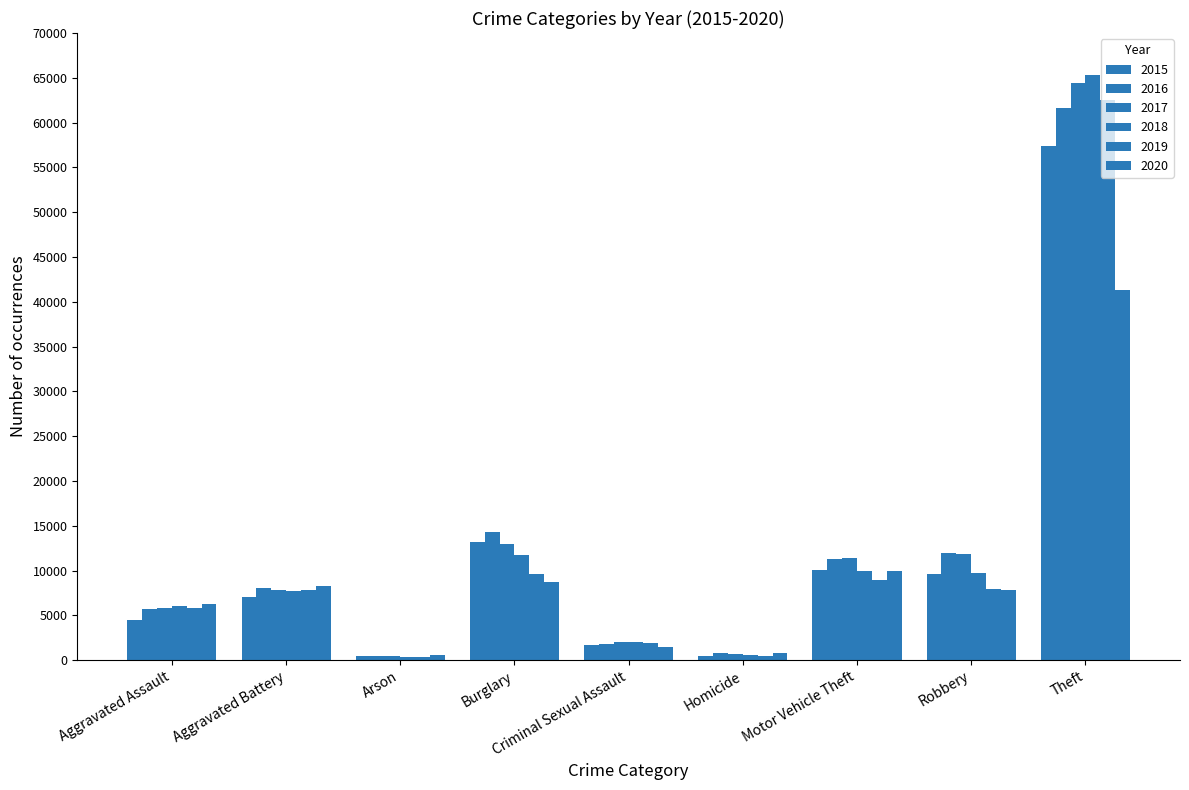

What is the value of the 2019 bar at the 6th from the left?

499